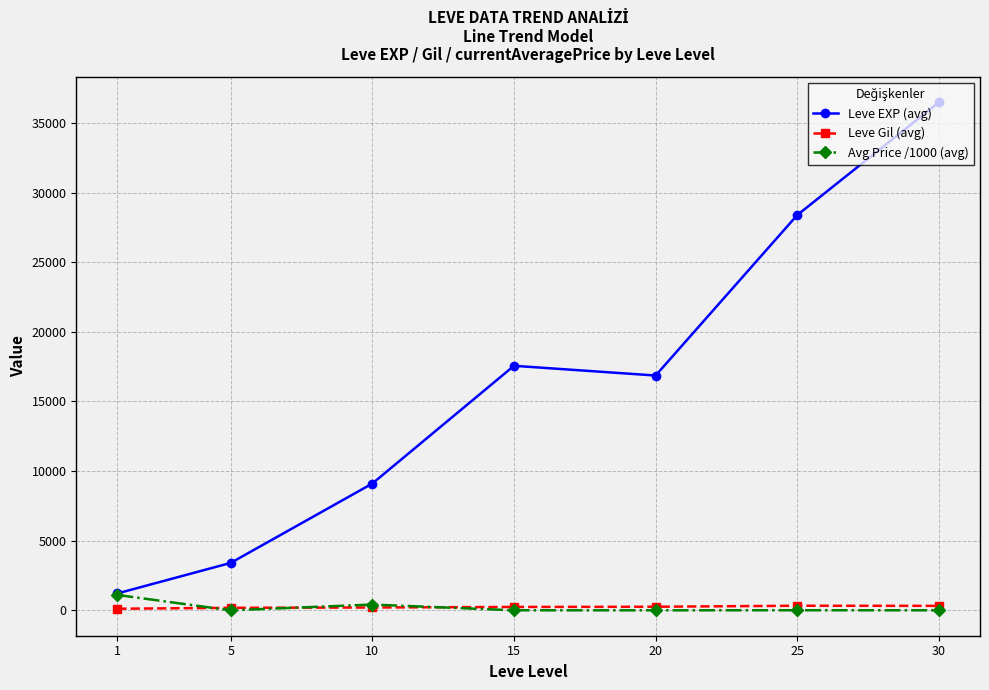

What is the value of the Leve Gil (avg) point at the 5th from the left?

257.0